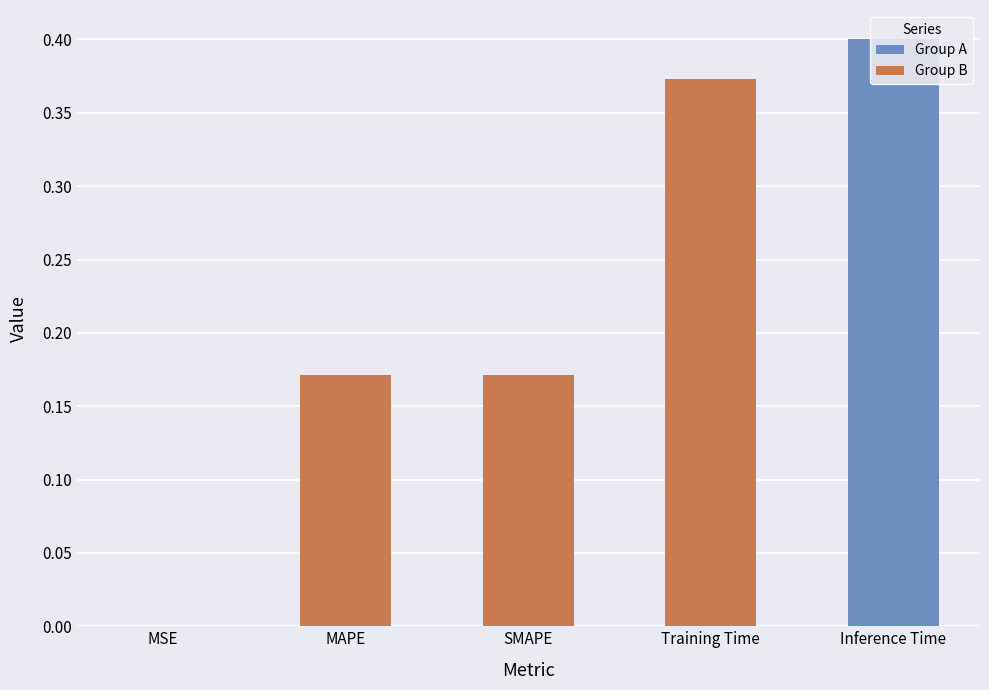

What is the maximum value shown in the chart?

0.4